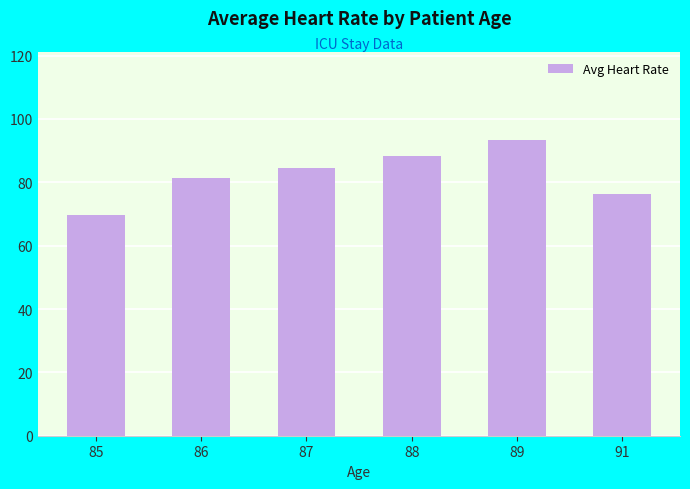

What is the sum of all values?

493.4